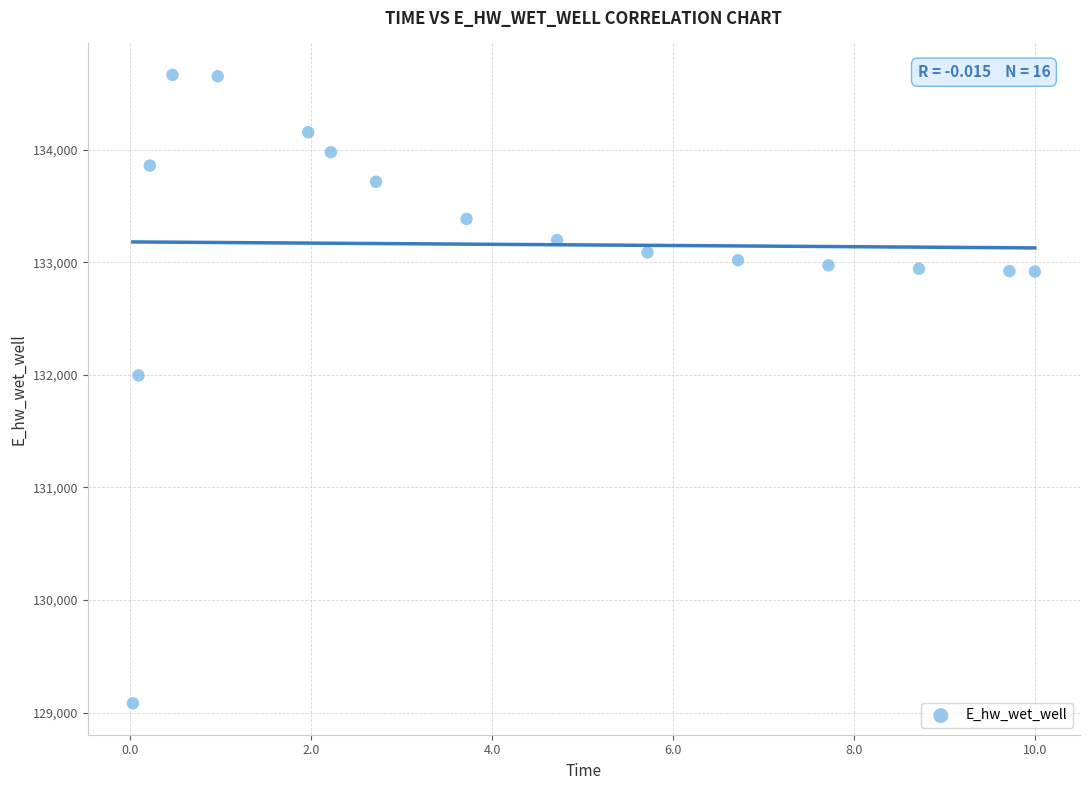

What Y value in the scatter plot is closest to 131873?

131995.3